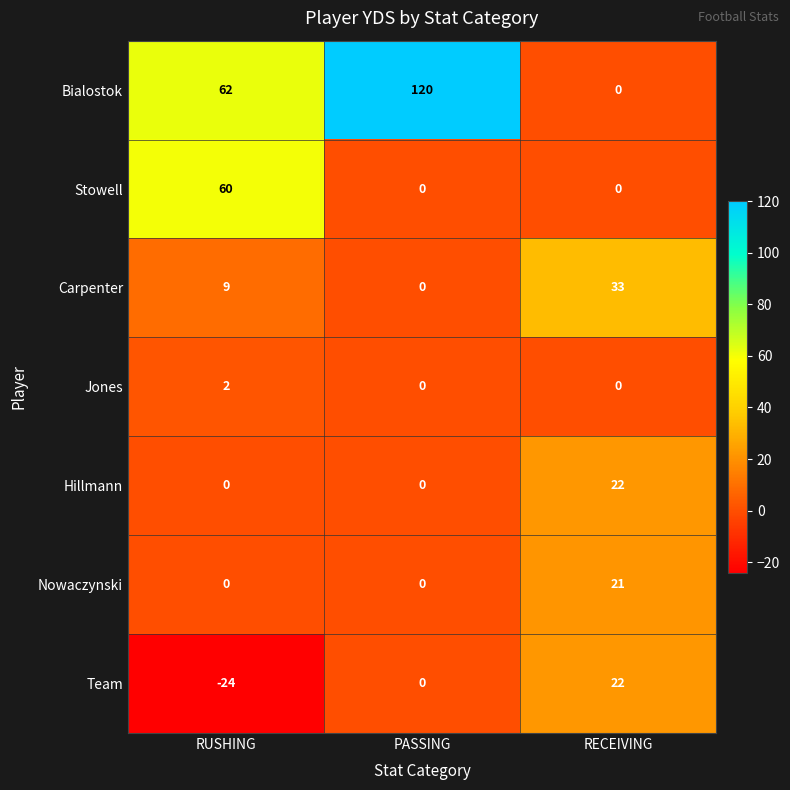

Count the Bialostok values in the range 0 to 120.

3